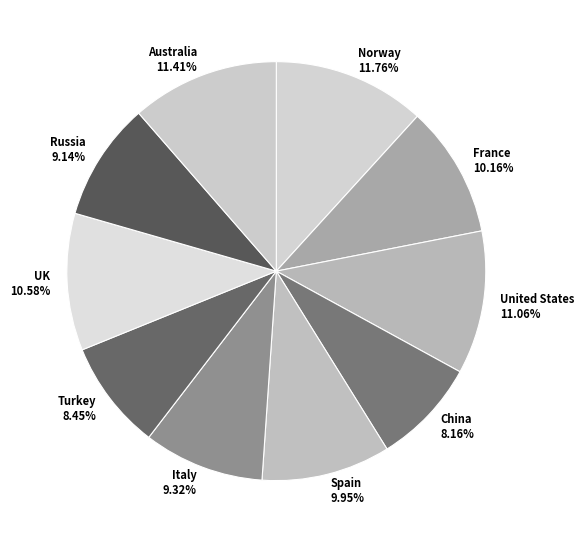

Is it true that UK is 5% of the pie?

False